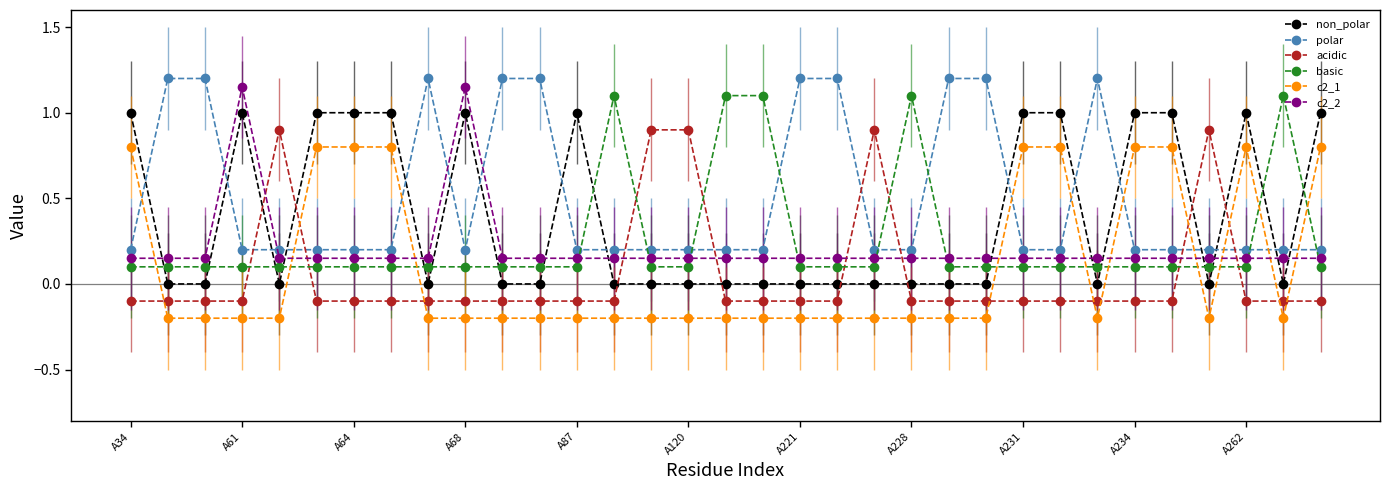

What is the value of the polar point at the 21st from the left?

0.2